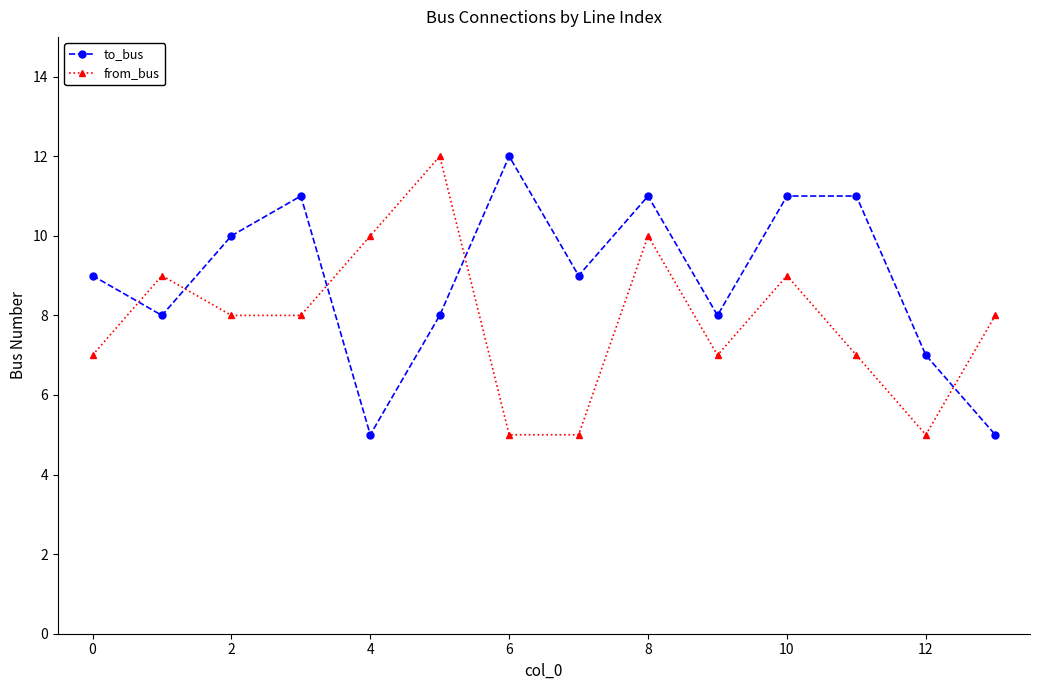

After their last crossing, which series has the higher values: to_bus or from_bus?

from_bus